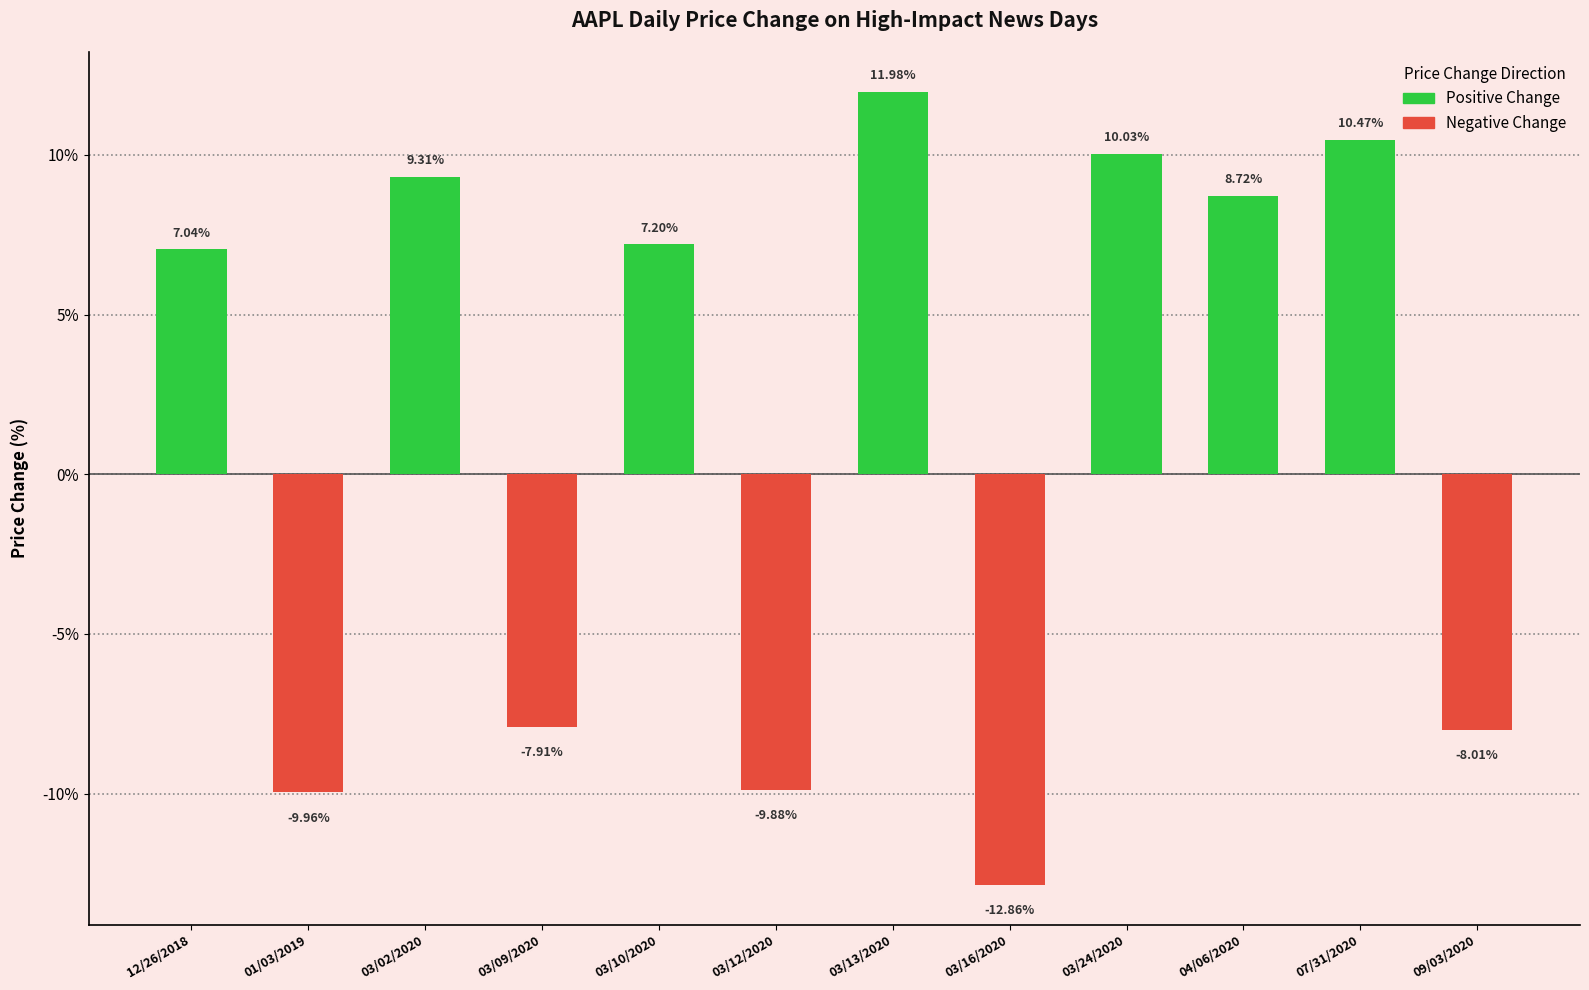

The chart shows a value of 10.5 at 07/31/2020. True or false?

True